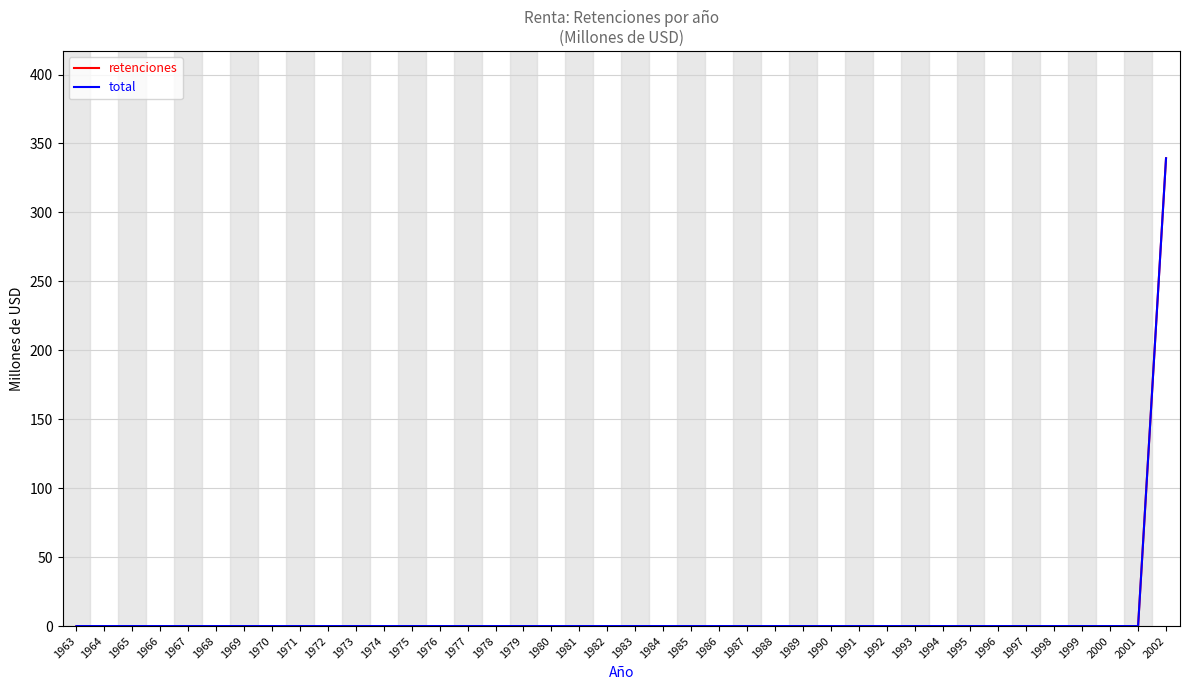

List the labels in order of total value, largest first.

2002, 1963, 1964, 1965, 1966, 1967, 1968, 1969, 1970, 1971, 1972, 1973, 1974, 1975, 1976, 1977, 1978, 1979, 1980, 1981, 1982, 1983, 1984, 1985, 1986, 1987, 1988, 1989, 1990, 1991, 1992, 1993, 1994, 1995, 1996, 1997, 1998, 1999, 2000, 2001